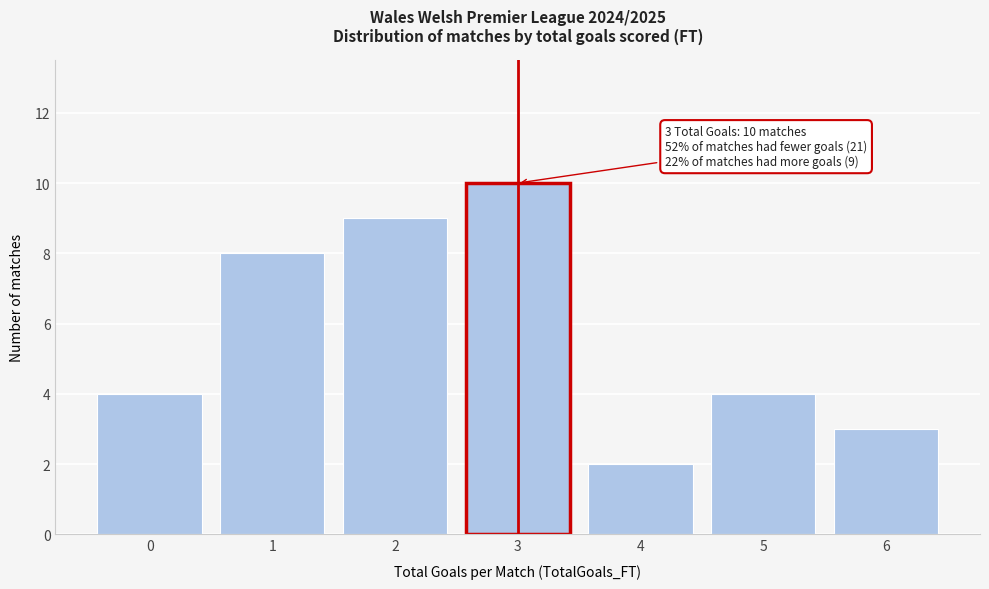

Reading left to right, transcribe all the data shown in this chart.

4	8	9	10	2	4	3